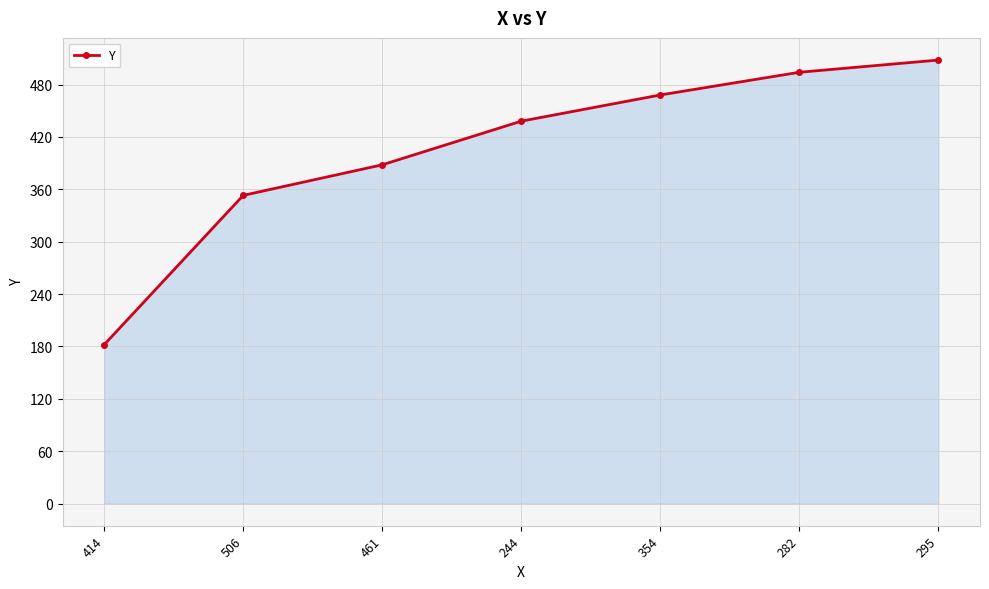

Where is the data nearest to the value 345?

506